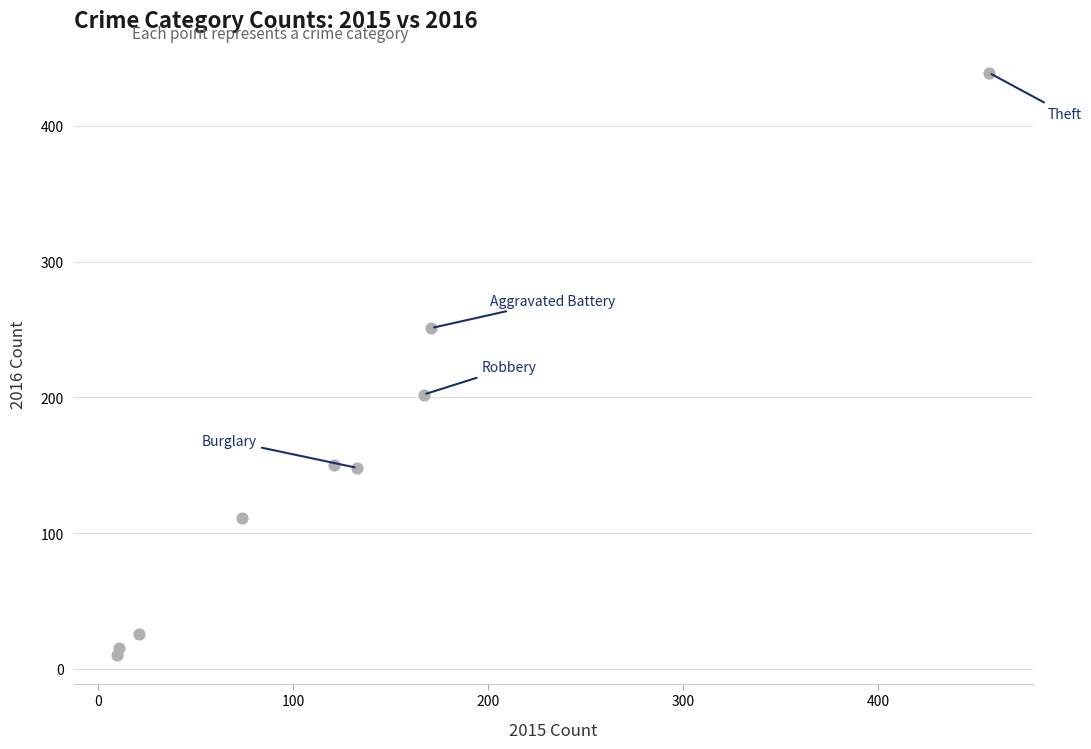

What Y value in the scatter plot is closest to 224?

202